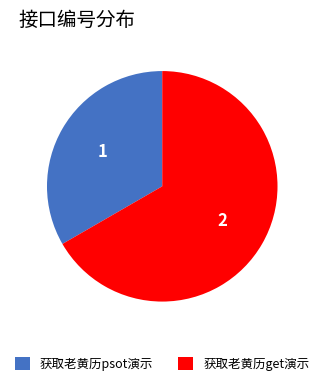

True or false: 获取老黄历psot演示 accounts for 46% of the total.

False